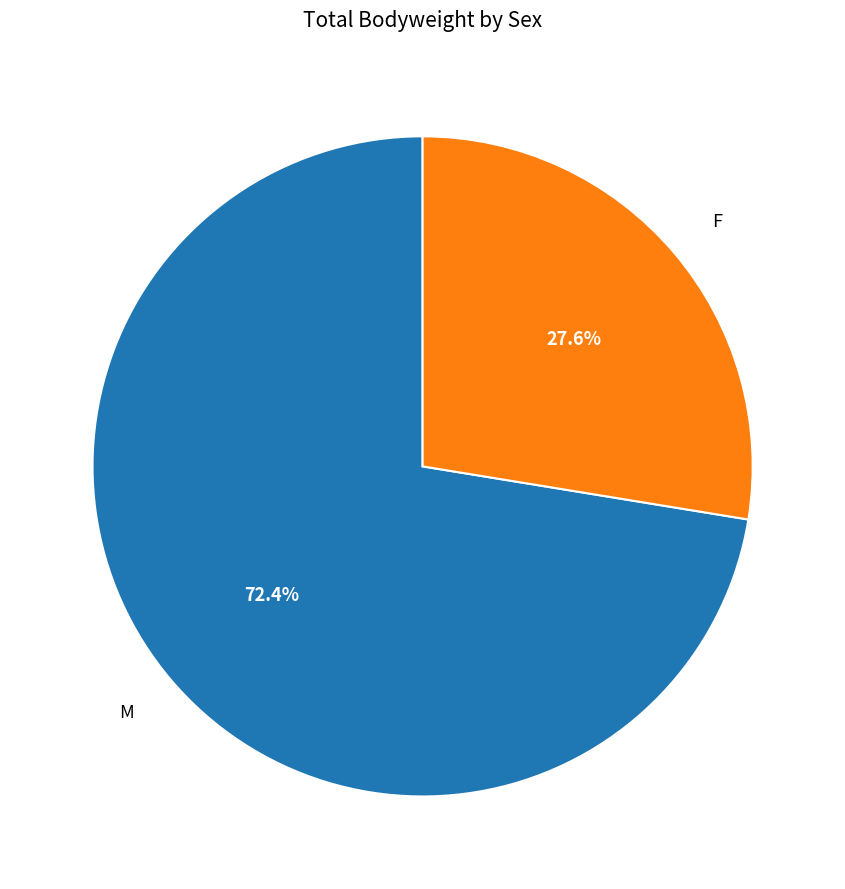

Combined, what portion of the pie is M and F?

100.0%